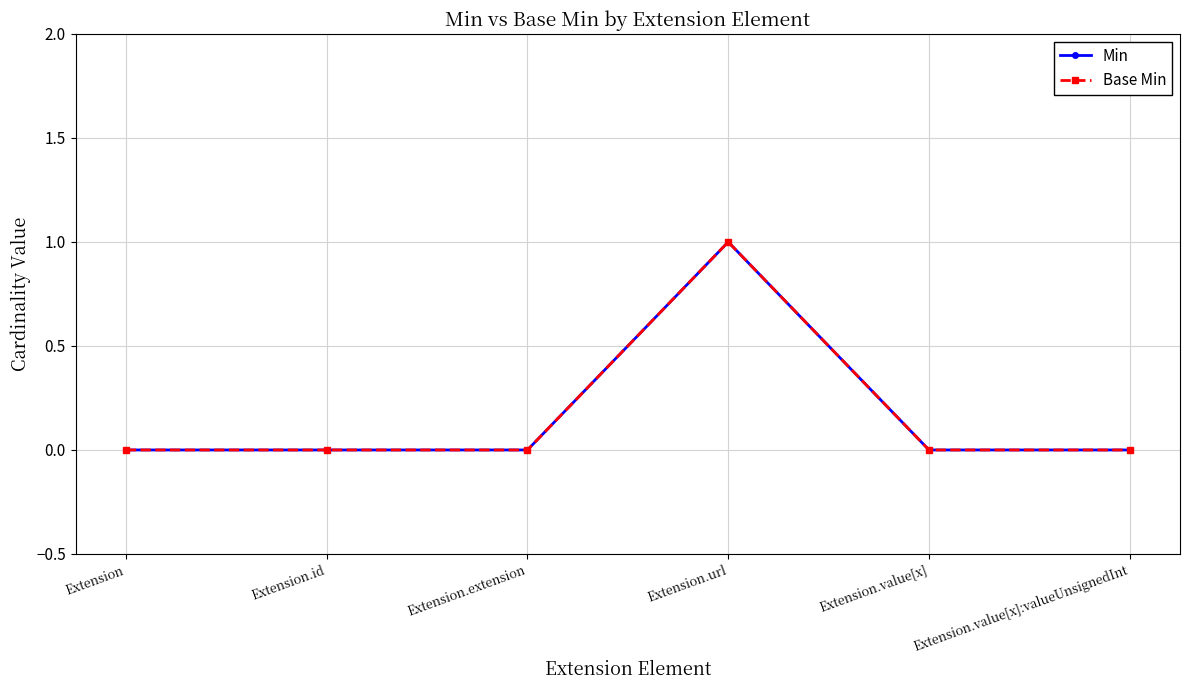

How many lines are shown in the chart?

2